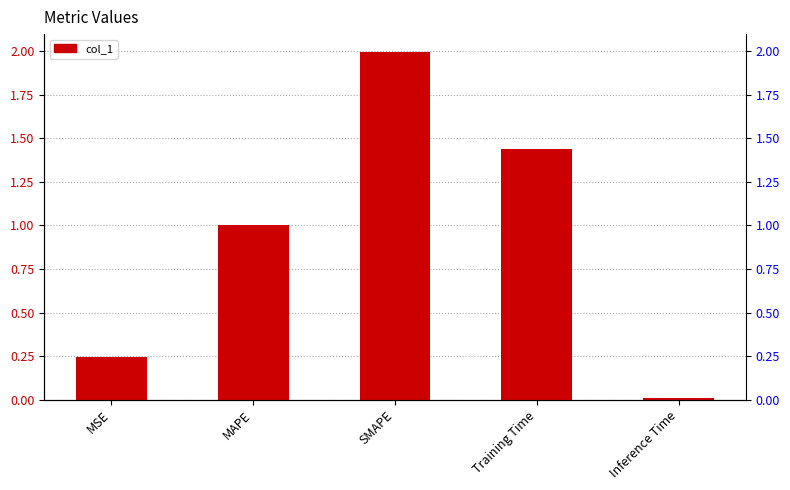

What is the approximate value at MSE?

0.2